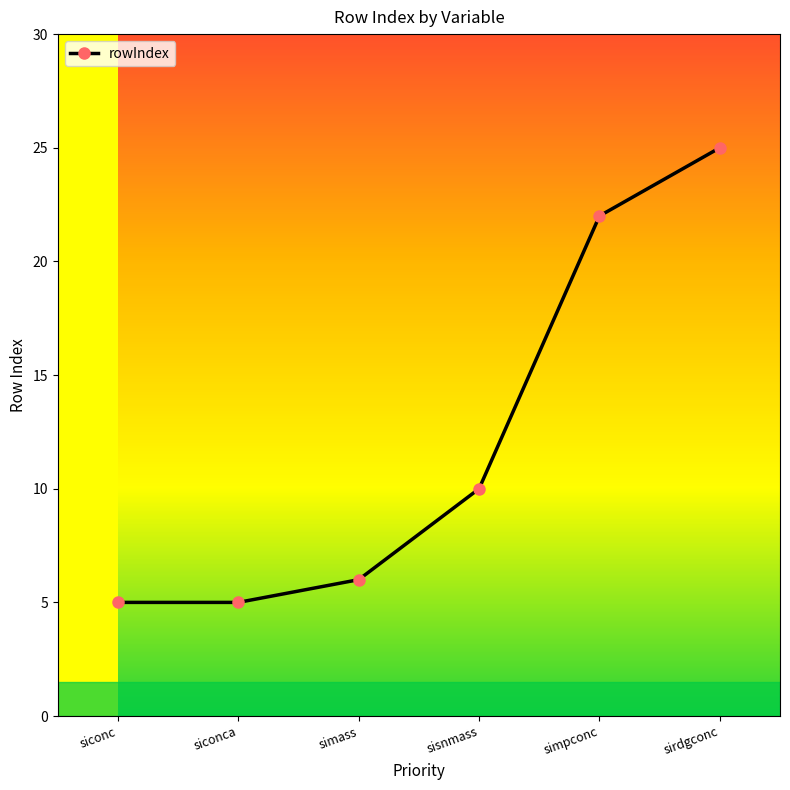

What is the difference between the second highest and minimum values?

17